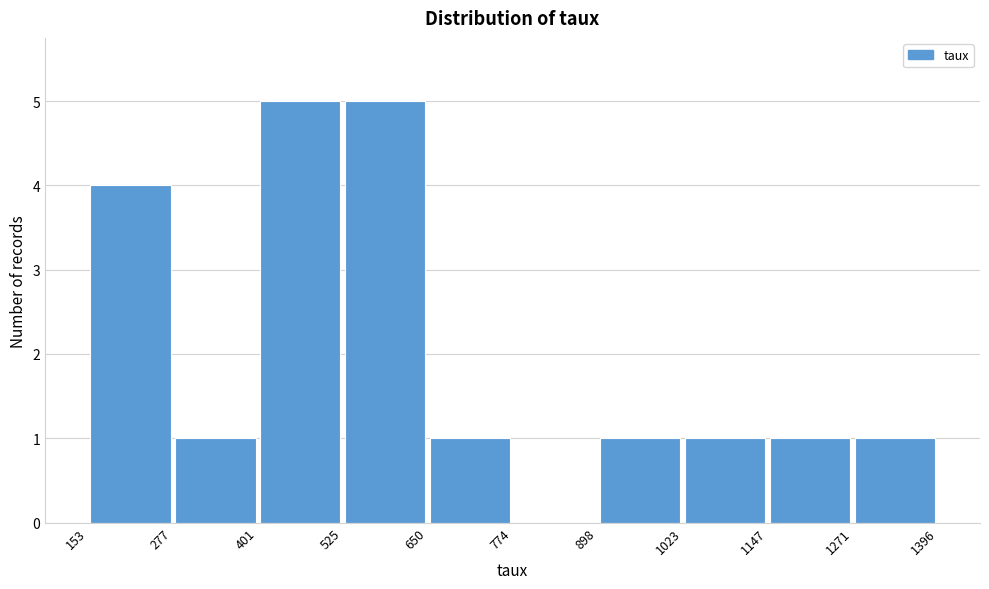

Reading left to right, list every bar in this chart as the range it spans on the x-axis followed by its height. The values are not printed on the chart, so give them approximately, as read against the axis.

153 to 277: 4
277 to 401: 1
401 to 525: 5
525 to 650: 5
650 to 774: 1
774 to 898: 0
898 to 1023: 1
1023 to 1147: 1
1147 to 1271: 1
1271 to 1396: 1